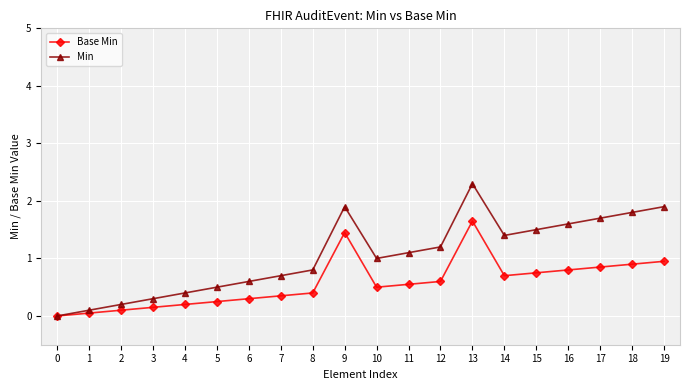

Is it true that Min equals 0.6 at 6?

True